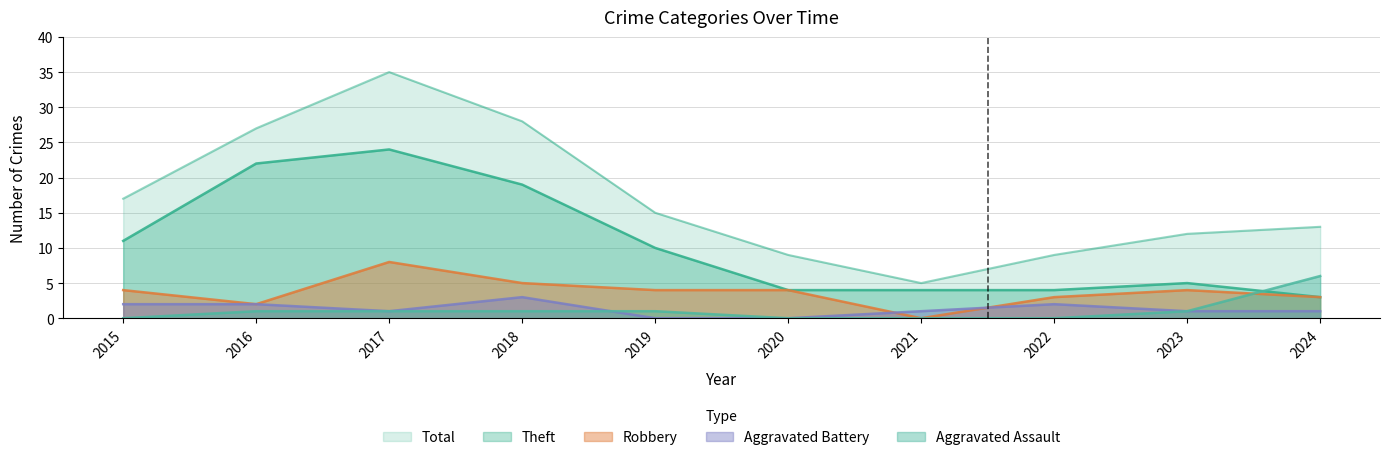

The value of Aggravated Assault at 2017 is 1. True or false?

True